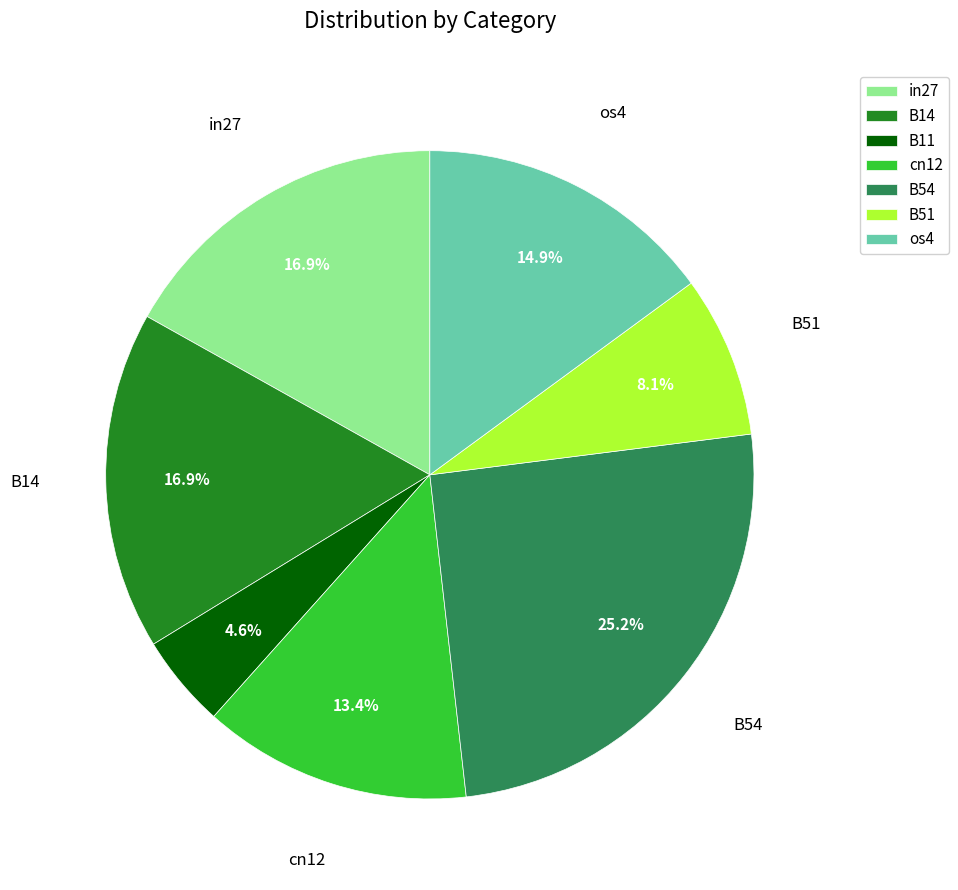

Is it true that cn12 is 1% of the pie?

False